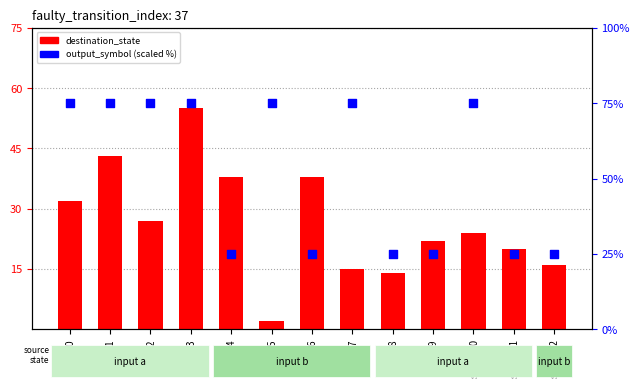

Which series has the widest spread of Y values?

destination_state